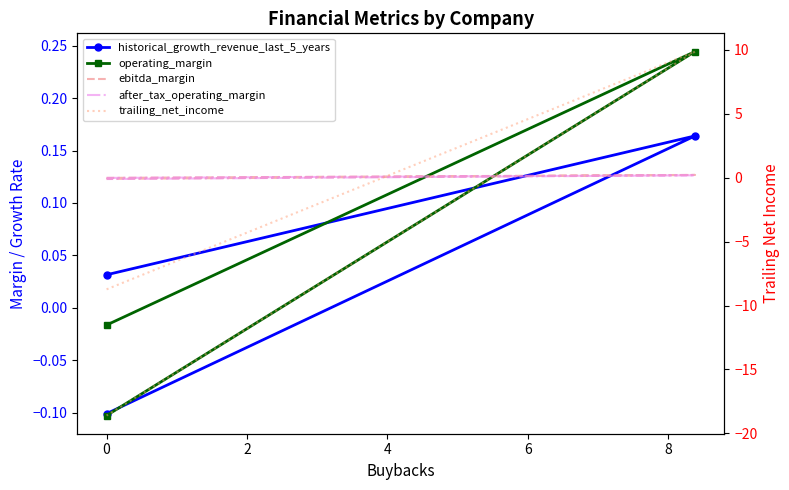

How many values in operating_margin are below zero?

2